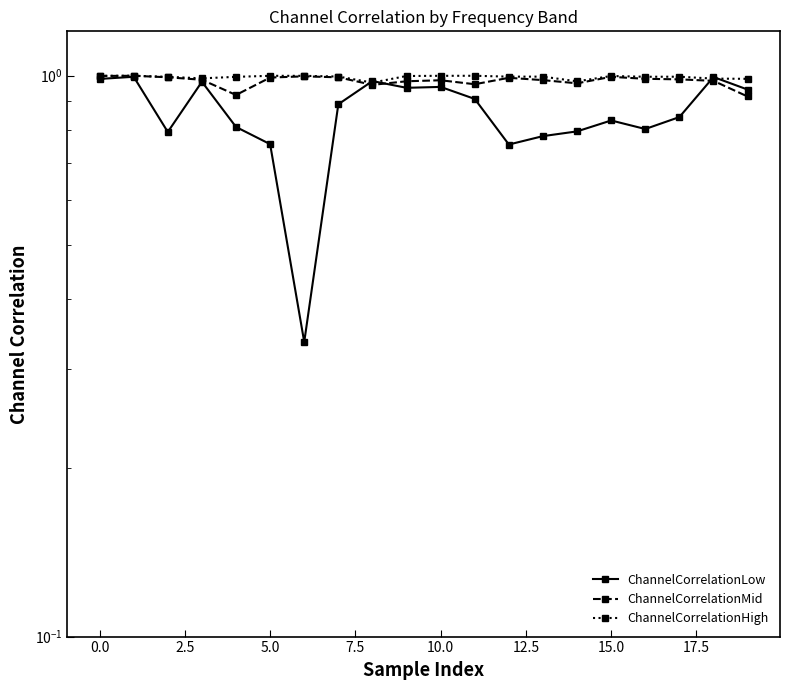

Which series changed the most between 2.5 and 12.5?

ChannelCorrelationLow